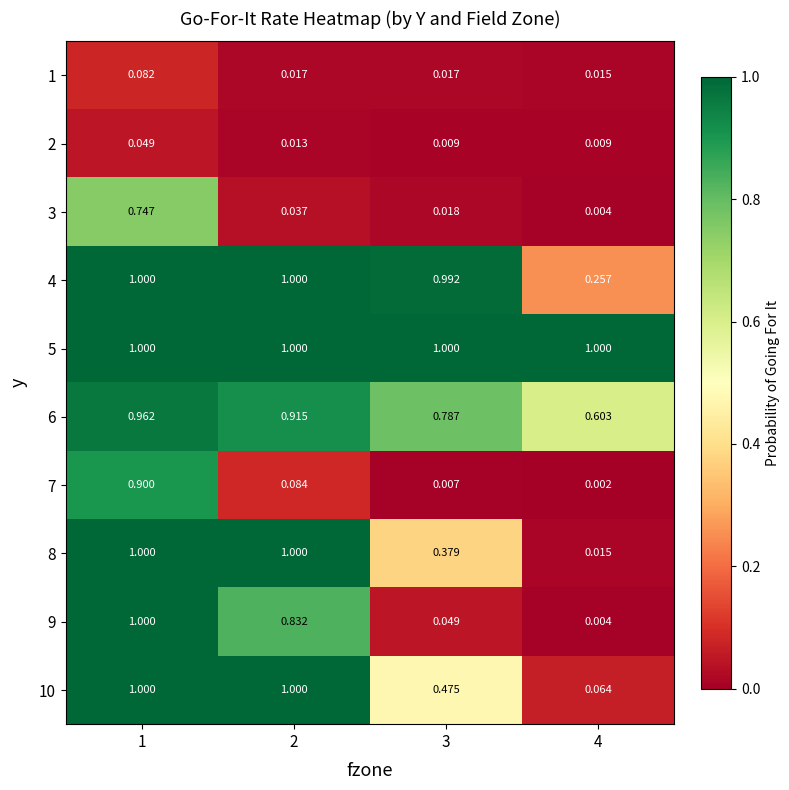

How many distinct data groups are displayed?

10